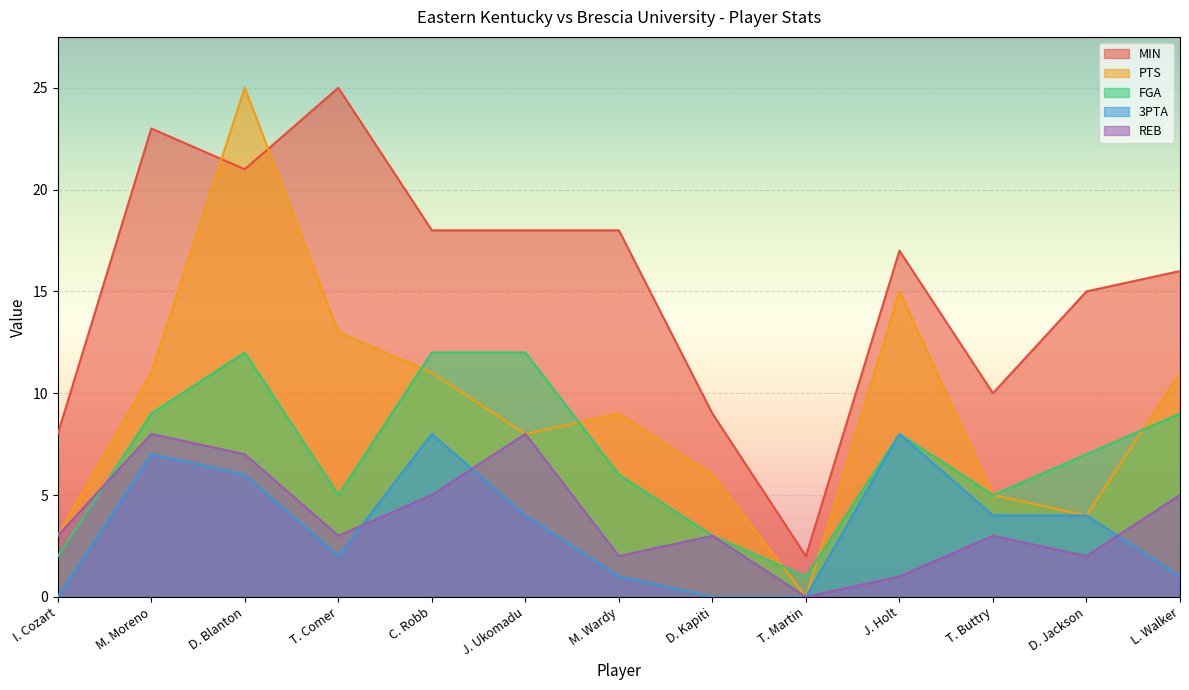

What is the value of the PTS point at the 13th from the left?

11